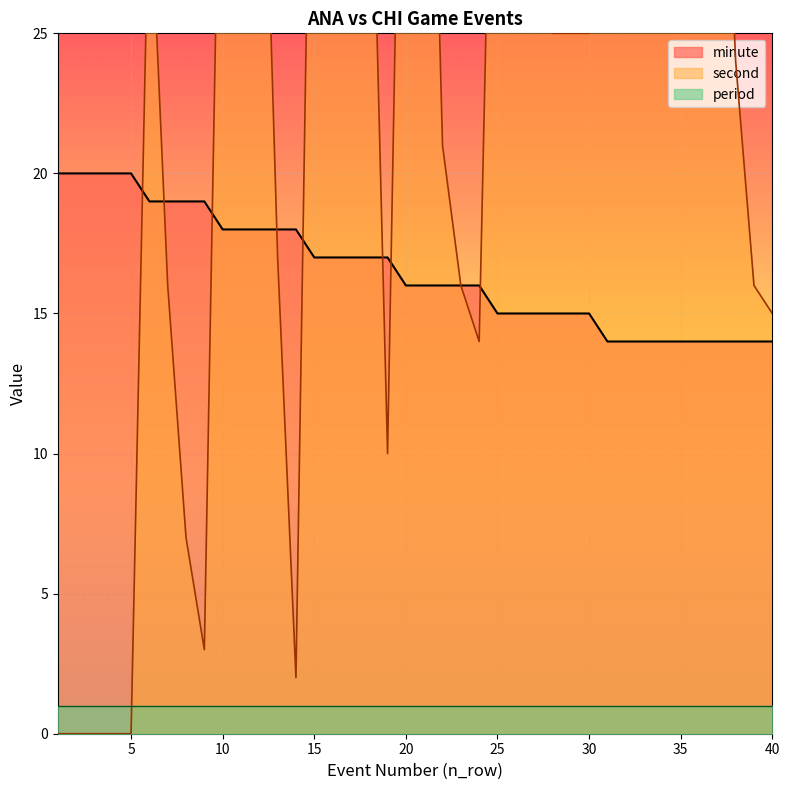

What is the value of the second point at the 28th from the left?

25